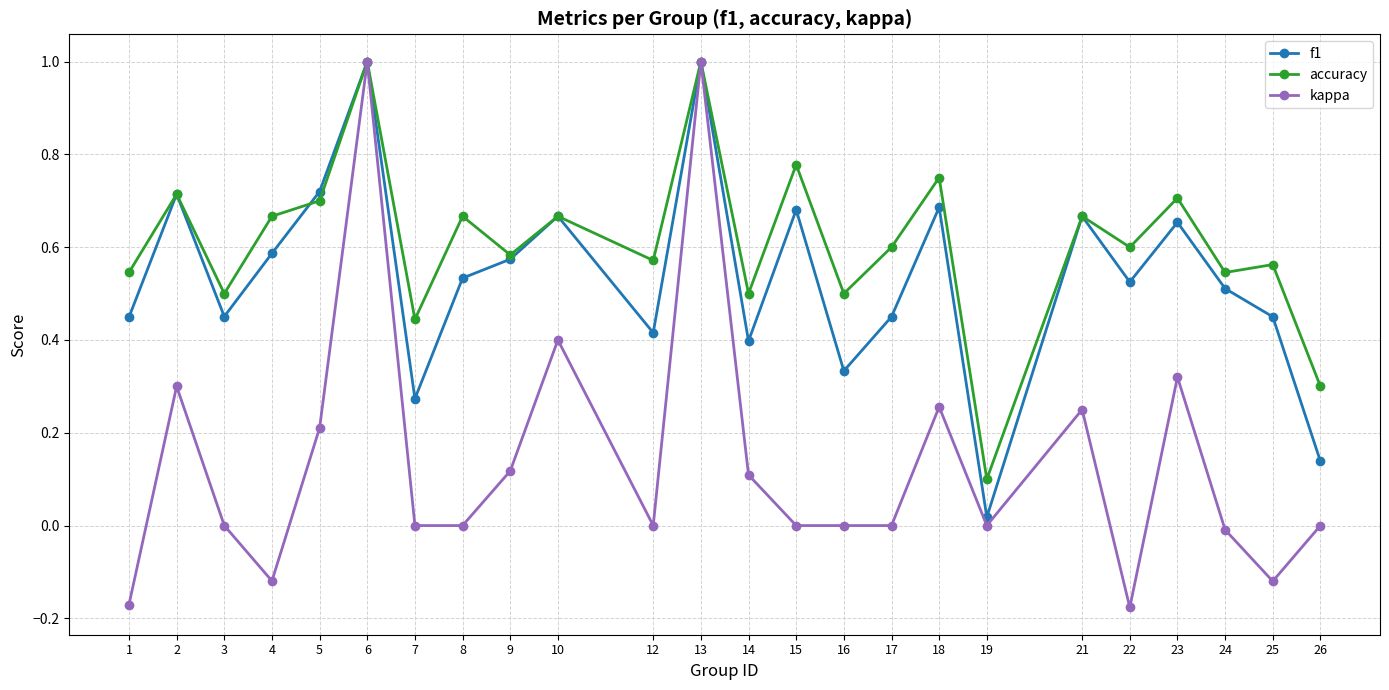

Between 5 and 10, which series saw the biggest shift?

kappa